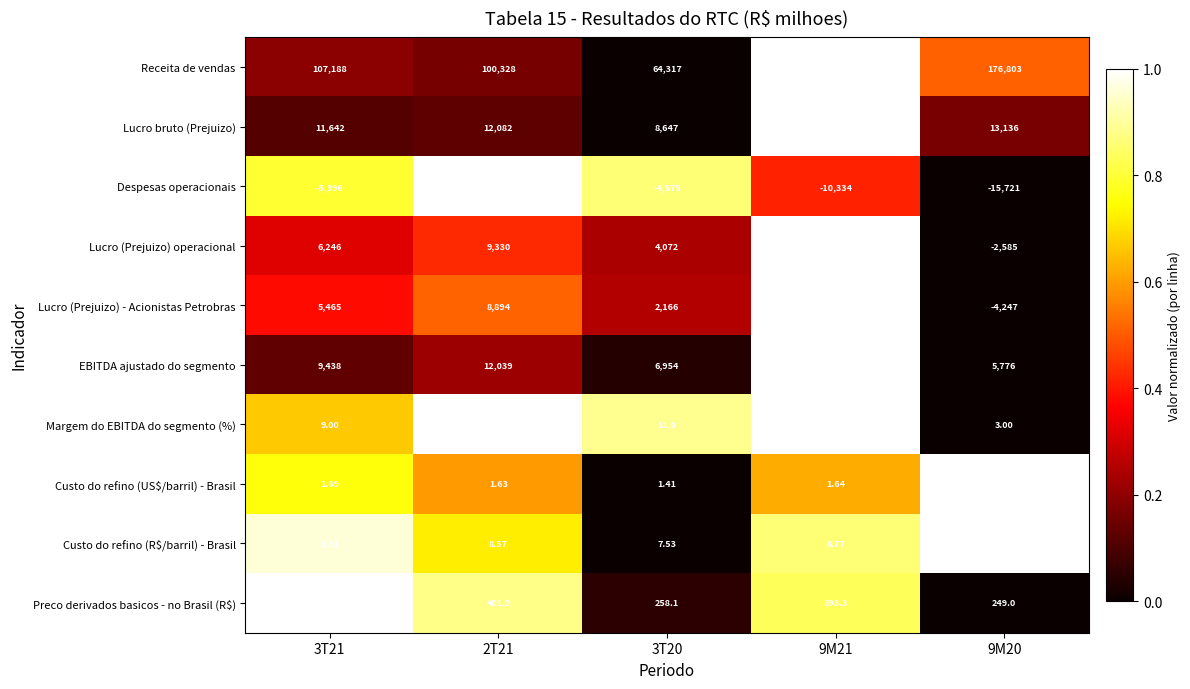

What is the total value across all series at 9M21?

390223.7